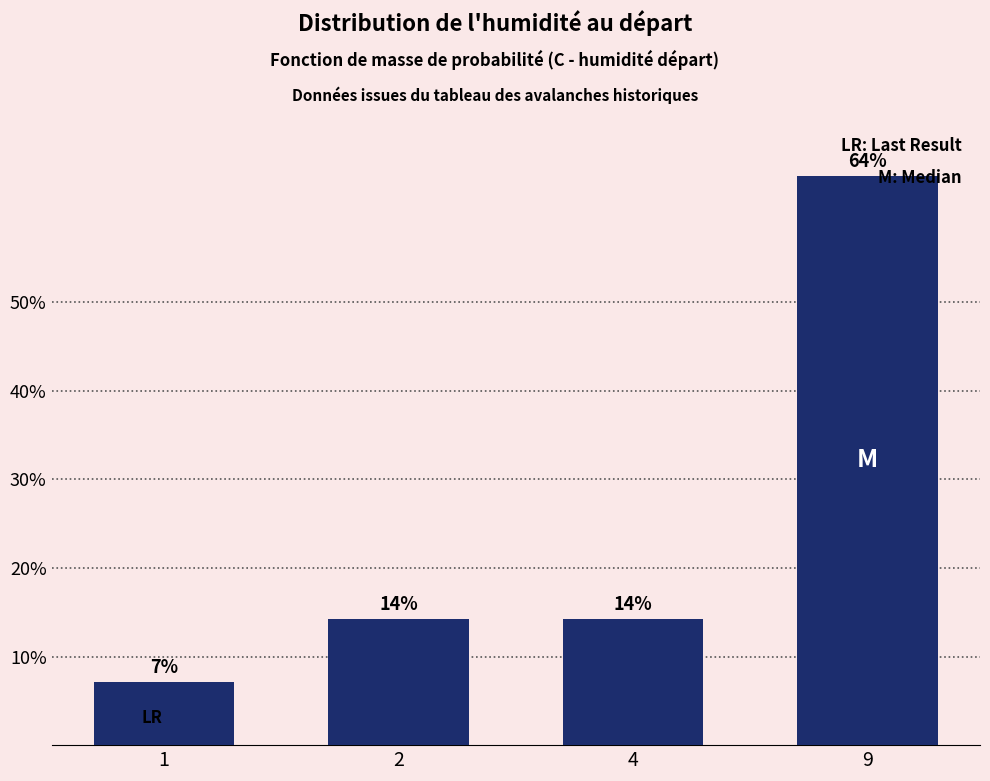

How many bars are there in total?

4